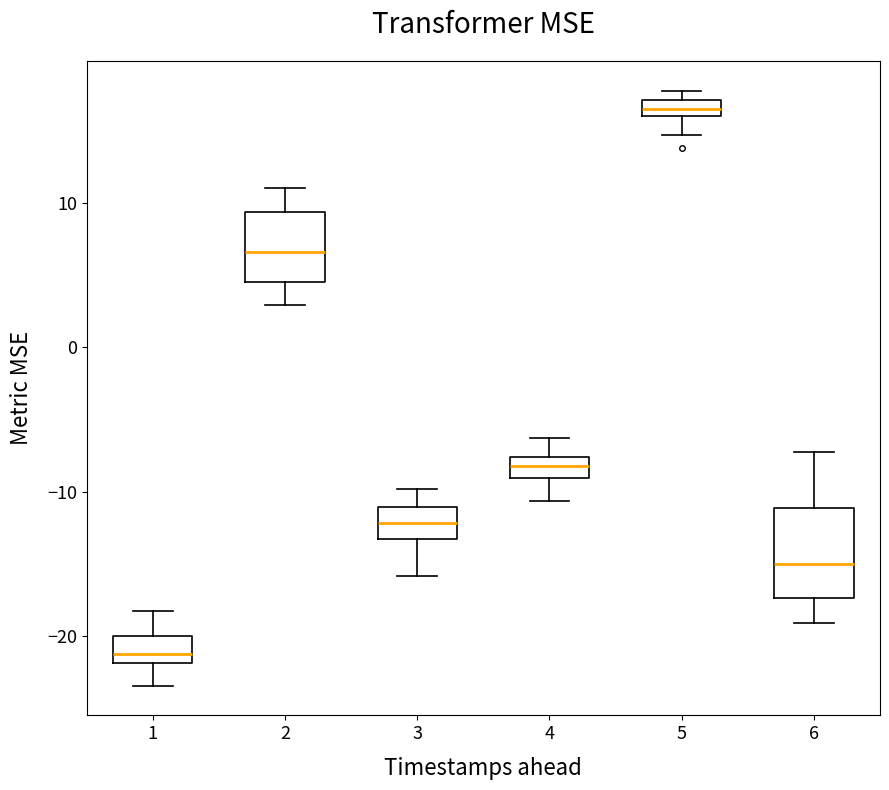

Comparing the boxes themselves (not the whiskers), which one is the tallest?

6